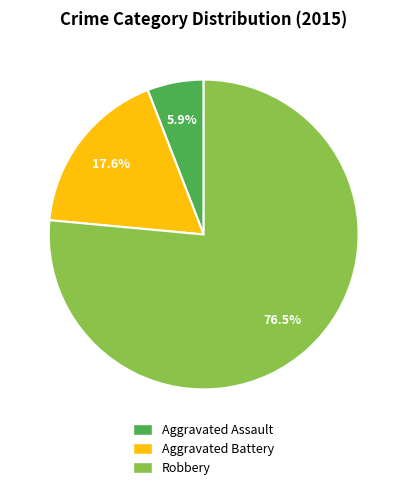

Count the number of slices in the pie.

3